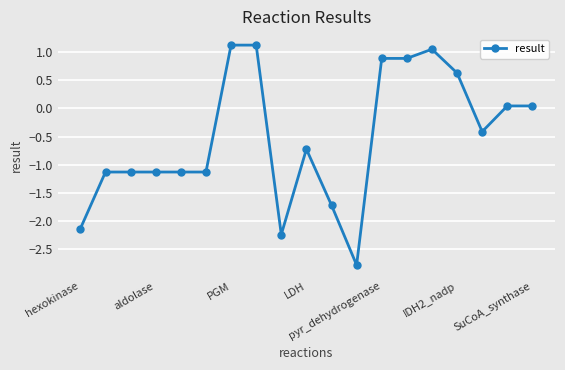

What is the sum of all values?

-9.9